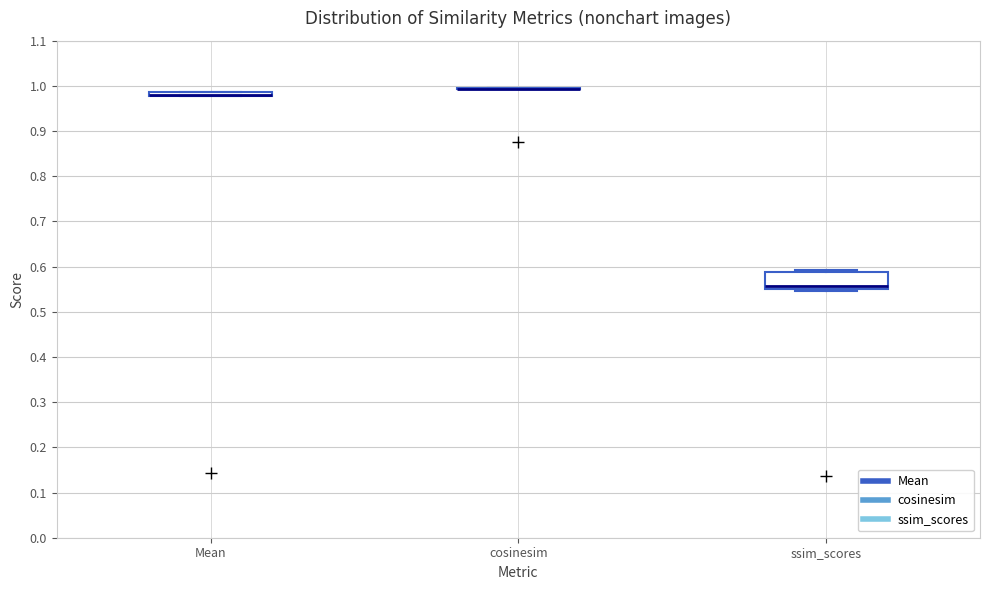

Which box is the tallest, from its lower edge to its upper edge?

ssim_scores